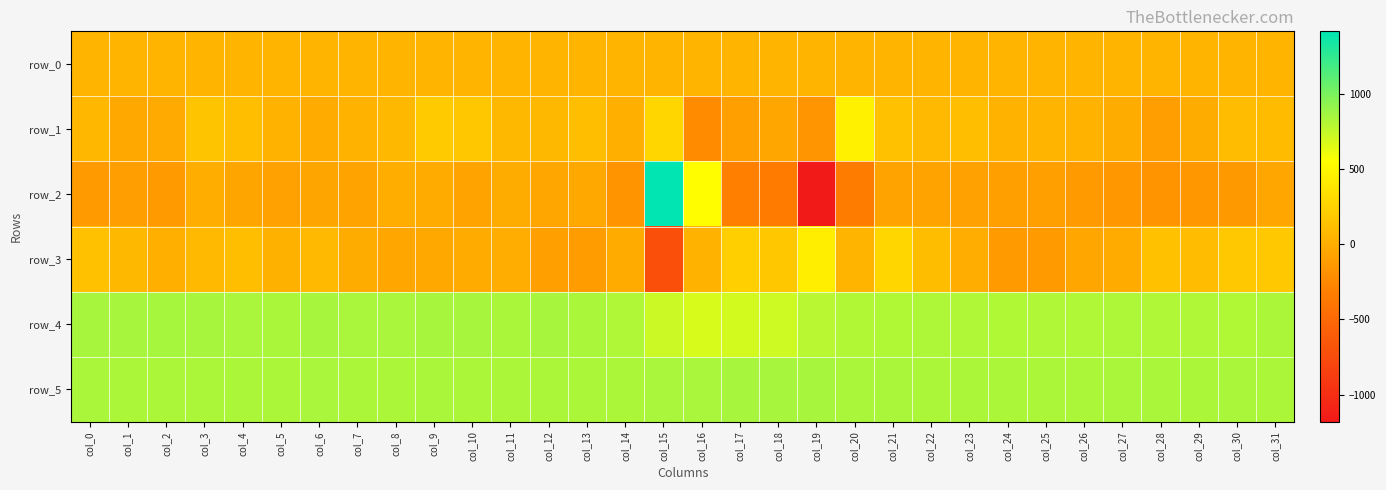

Reading right to left, list all the values displayed in this chart.

row_0: col_31=52.1	col_30=52.0	col_29=52.0	col_28=52.0	col_27=51.9	col_26=51.8	col_25=51.8	col_24=51.8	col_23=51.7	col_22=51.6	col_21=51.6	col_20=51.6	col_19=51.5	col_18=51.5	col_17=51.4	col_16=51.4	col_15=51.3	col_14=51.3	col_13=51.2	col_12=51.2	col_11=51.1	col_10=51.1	col_9=51.1	col_8=51.0	col_7=50.9	col_6=50.9	col_5=50.8	col_4=50.8	col_3=50.7	col_2=50.7	col_1=50.7	col_0=50.6
row_1: col_31=95.0	col_30=99.0	col_29=-8.0	col_28=-105.0	col_27=-13.0	col_26=31.0	col_25=44.0	col_24=38.0	col_23=119.0	col_22=81.0	col_21=134.0	col_20=462.0	col_19=-163.0	col_18=-53.0	col_17=-94.0	col_16=-236.0	col_15=276.0	col_14=14.0	col_13=109.0	col_12=74.0	col_11=74.0	col_10=175.0	col_9=201.0	col_8=70.0	col_7=28.0	col_6=-18.0	col_5=31.0	col_4=113.0	col_3=154.0	col_2=-23.0	col_1=-26.0	col_0=66.0
row_2: col_31=-42.0	col_30=-138.0	col_29=-148.0	col_28=-170.0	col_27=-142.0	col_26=-136.0	col_25=-91.0	col_24=-99.0	col_23=-81.0	col_22=-72.0	col_21=-72.0	col_20=-329.0	col_19=-1181.0	col_18=-349.0	col_17=-313.0	col_16=541.0	col_15=1416.0	col_14=-169.0	col_13=-28.0	col_12=-49.0	col_11=-11.0	col_10=-70.0	col_9=-17.0	col_8=1.0	col_7=-68.0	col_6=-58.0	col_5=-82.0	col_4=-60.0	col_3=1.0	col_2=-130.0	col_1=-104.0	col_0=-121.0
row_3: col_31=181.0	col_30=182.0	col_29=100.0	col_28=130.0	col_27=-15.0	col_26=-51.0	col_25=-124.0	col_24=-121.0	col_23=-2.0	col_22=107.0	col_21=271.0	col_20=45.0	col_19=440.0	col_18=175.0	col_17=226.0	col_16=40.0	col_15=-716.0	col_14=-16.0	col_13=-113.0	col_12=-90.0	col_11=-3.0	col_10=-15.0	col_9=-39.0	col_8=-45.0	col_7=-10.0	col_6=81.0	col_5=24.0	col_4=111.0	col_3=78.0	col_2=16.0	col_1=69.0	col_0=130.0
row_4: col_31=830.0	col_30=814.0	col_29=822.0	col_28=821.0	col_27=827.0	col_26=819.0	col_25=818.0	col_24=817.0	col_23=819.0	col_22=823.0	col_21=815.0	col_20=808.0	col_19=789.0	col_18=720.0	col_17=698.0	col_16=683.0	col_15=731.0	col_14=820.0	col_13=837.0	col_12=843.0	col_11=834.0	col_10=844.0	col_9=847.0	col_8=841.0	col_7=840.0	col_6=844.0	col_5=836.0	col_4=838.0	col_3=845.0	col_2=849.0	col_1=846.0	col_0=846.0
row_5: col_31=832.0	col_30=833.0	col_29=831.0	col_28=835.0	col_27=835.0	col_26=831.0	col_25=830.0	col_24=830.0	col_23=829.0	col_22=832.0	col_21=837.0	col_20=834.0	col_19=844.0	col_18=846.0	col_17=846.0	col_16=842.0	col_15=838.0	col_14=829.0	col_13=831.0	col_12=832.0	col_11=832.0	col_10=828.0	col_9=837.0	col_8=831.0	col_7=829.0	col_6=839.0	col_5=832.0	col_4=831.0	col_3=832.0	col_2=832.0	col_1=831.0	col_0=834.0